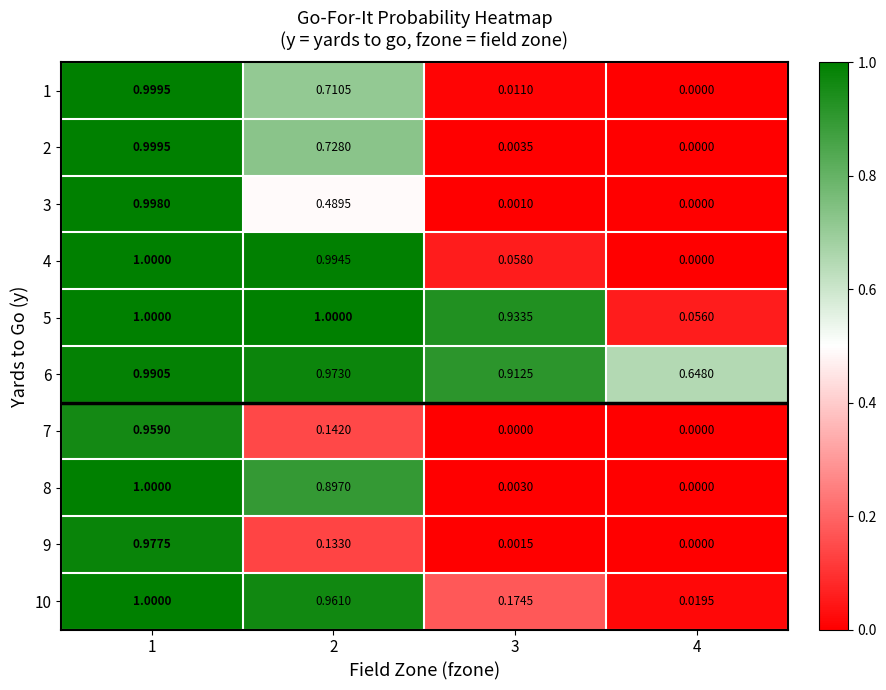

How many data points does each series have?

4